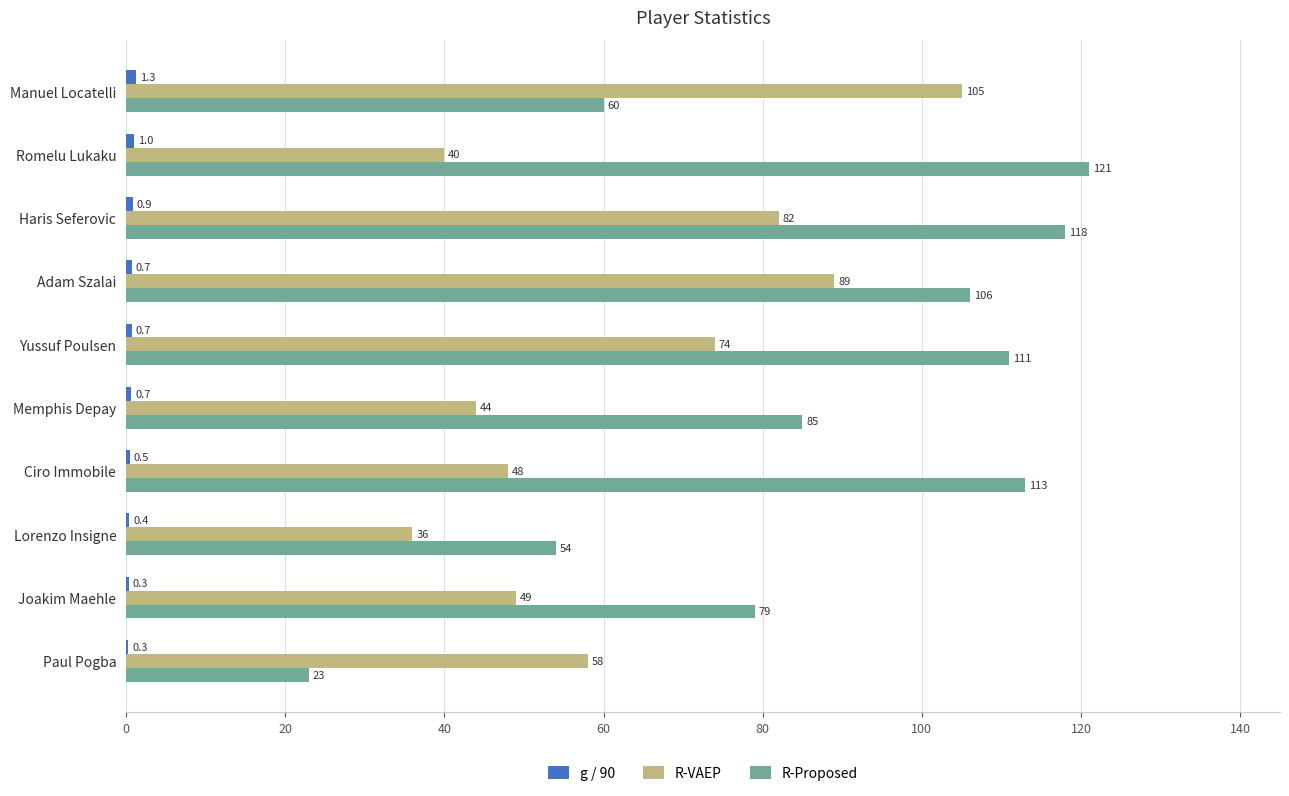

At which category is the sum across all series the highest?

Haris Seferovic